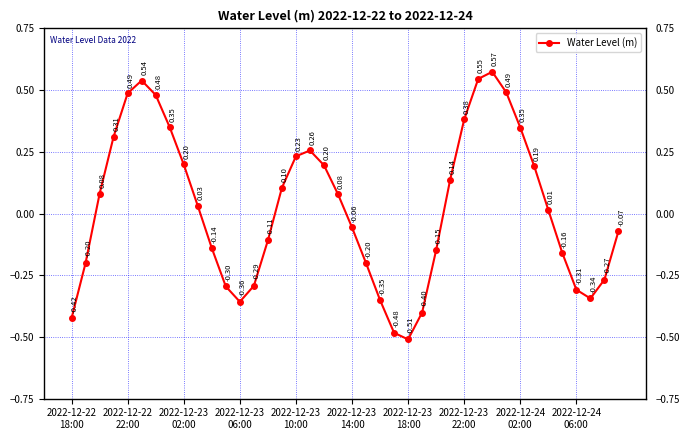

What is the sum of all values?

0.9